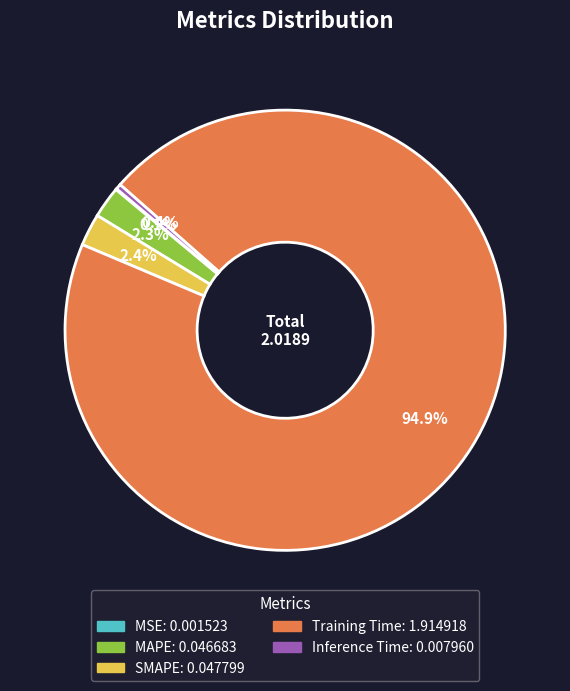

Is Inference Time the majority of the pie?

No